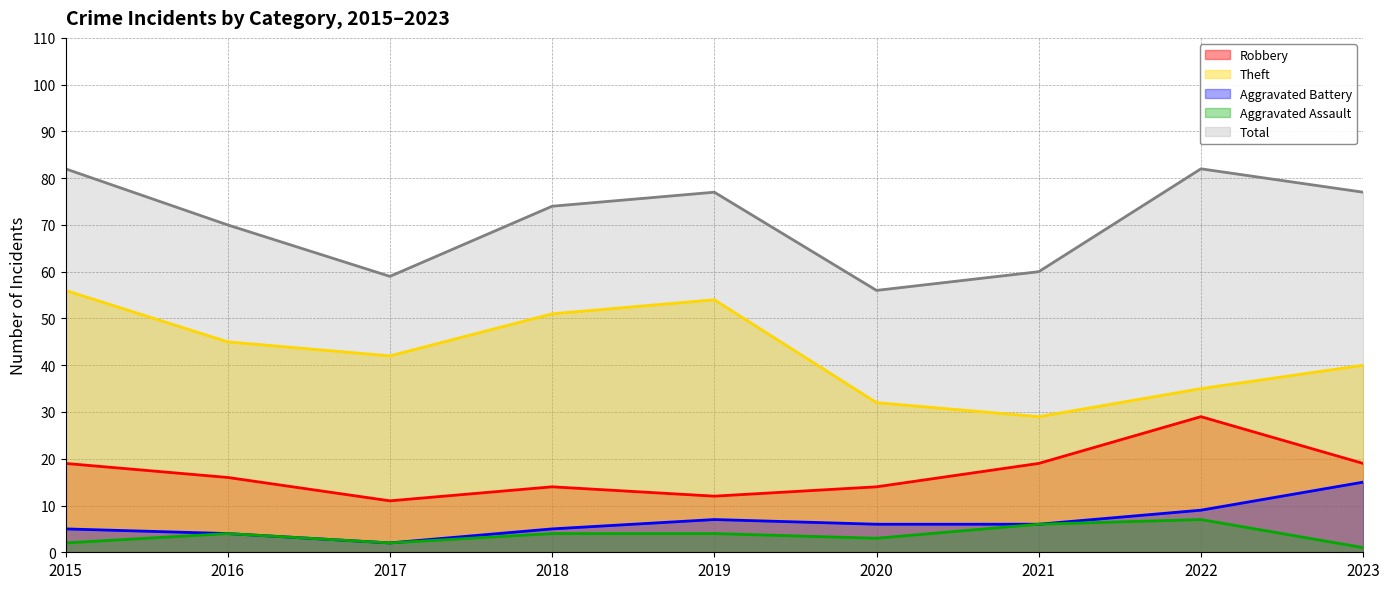

Where does the Robbery series first go above 16?

2015